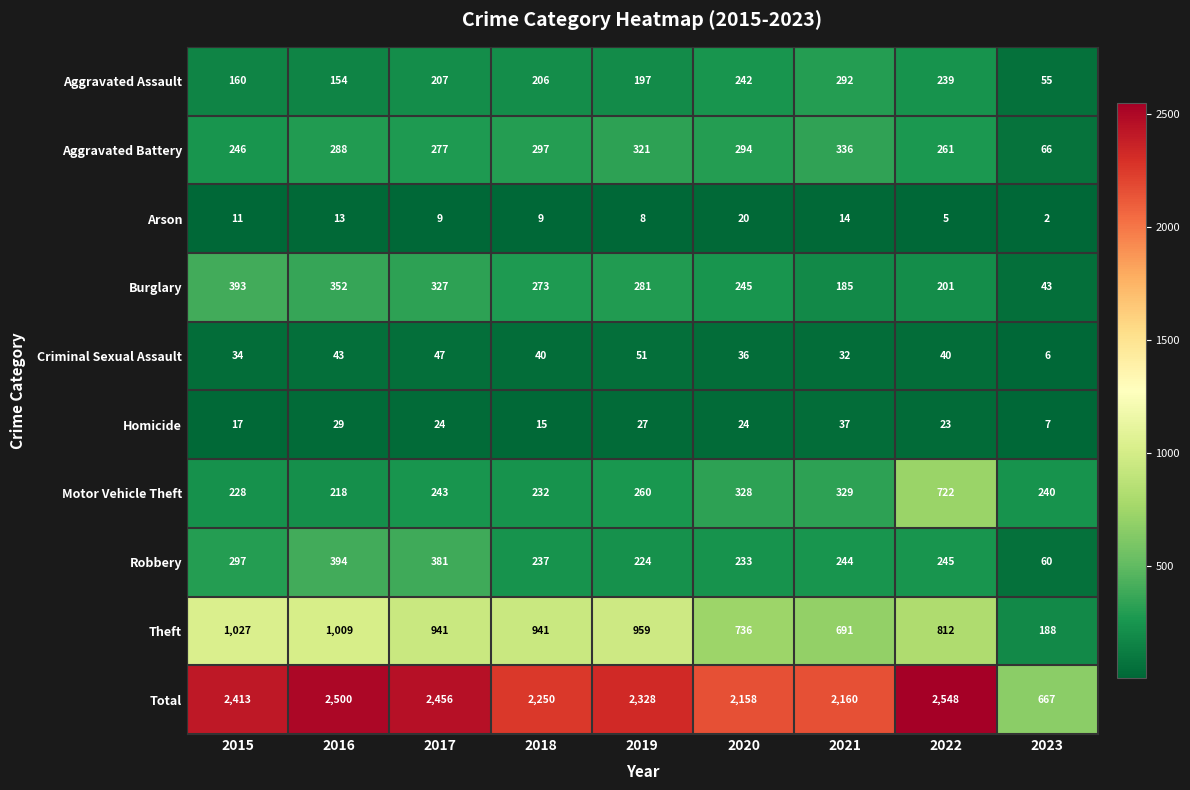

What is the approximate value of Theft at 2020, to the nearest 50?

750